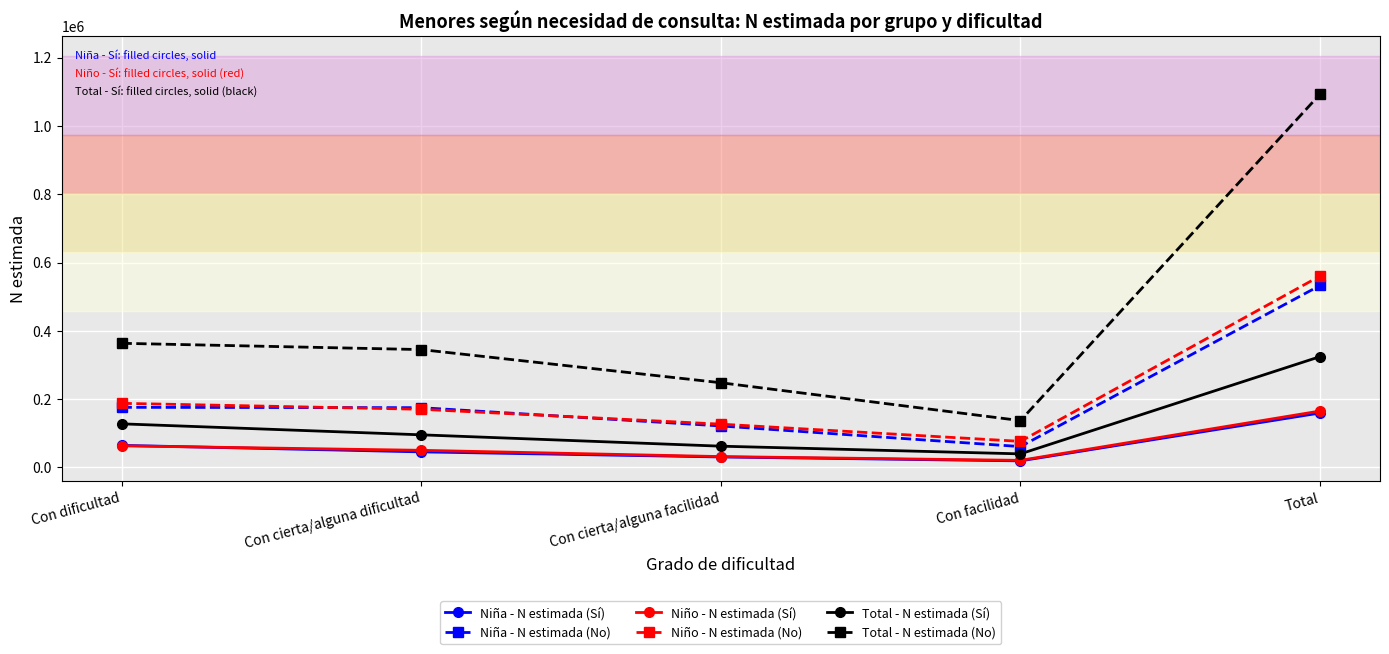

In Niño - N estimada (No), how many points are lower than both neighbors (excluding endpoints)?

1